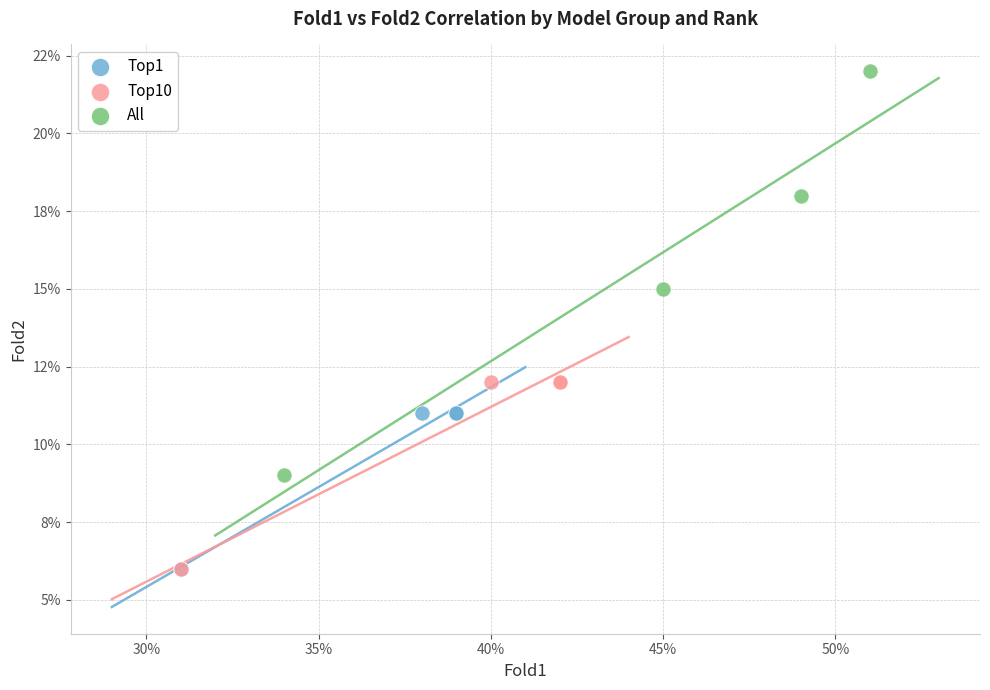

Which series contains the highest Y value?

All